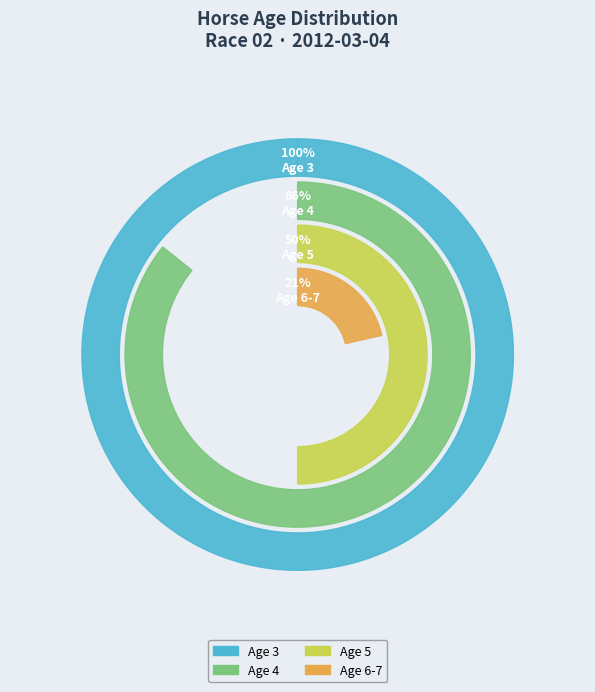

How many slices are in this pie chart?

4